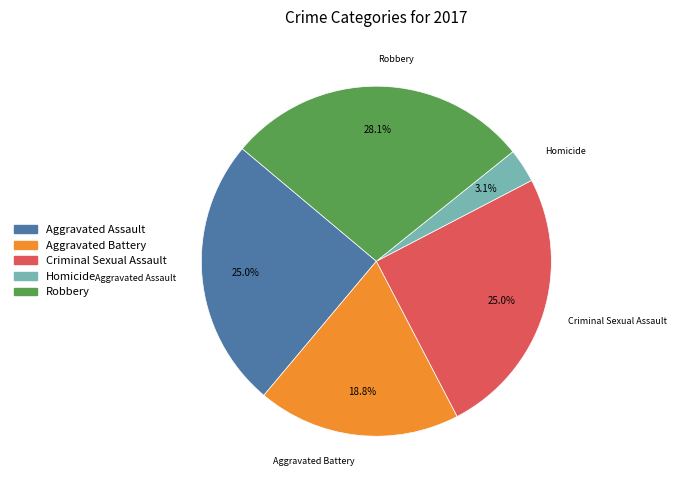

Does Homicide account for over 50% of the chart?

No